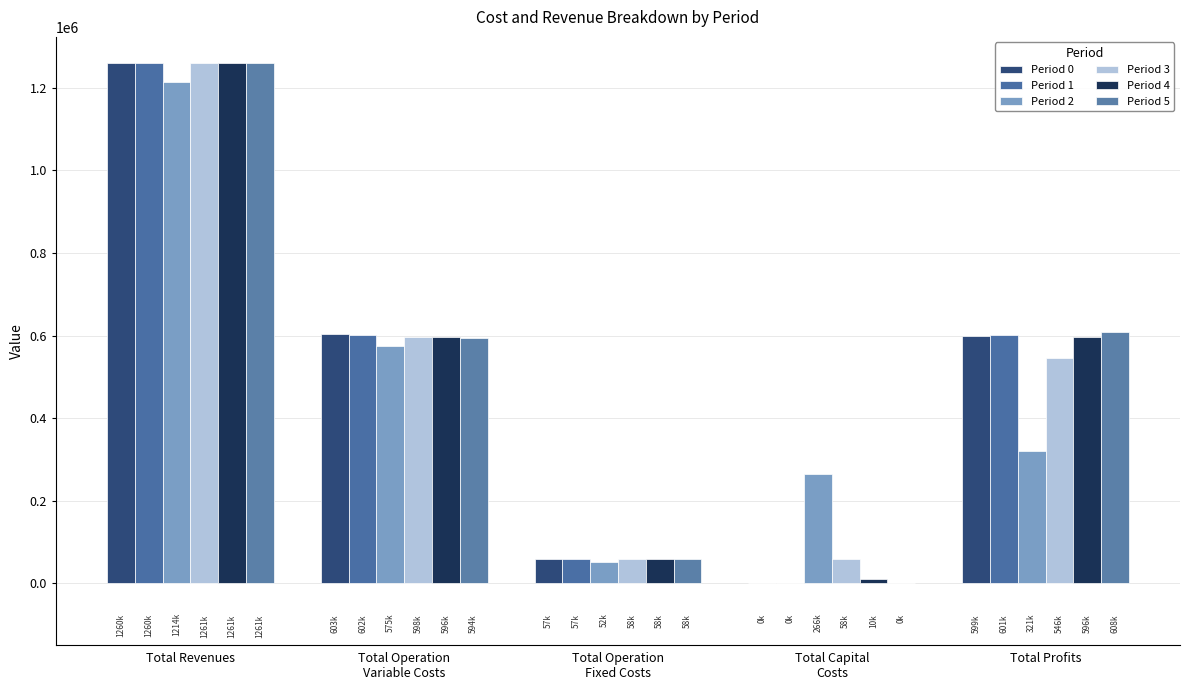

What is the difference between the Period 0 values at Total Capital
Costs and Total Profits?

599404.5